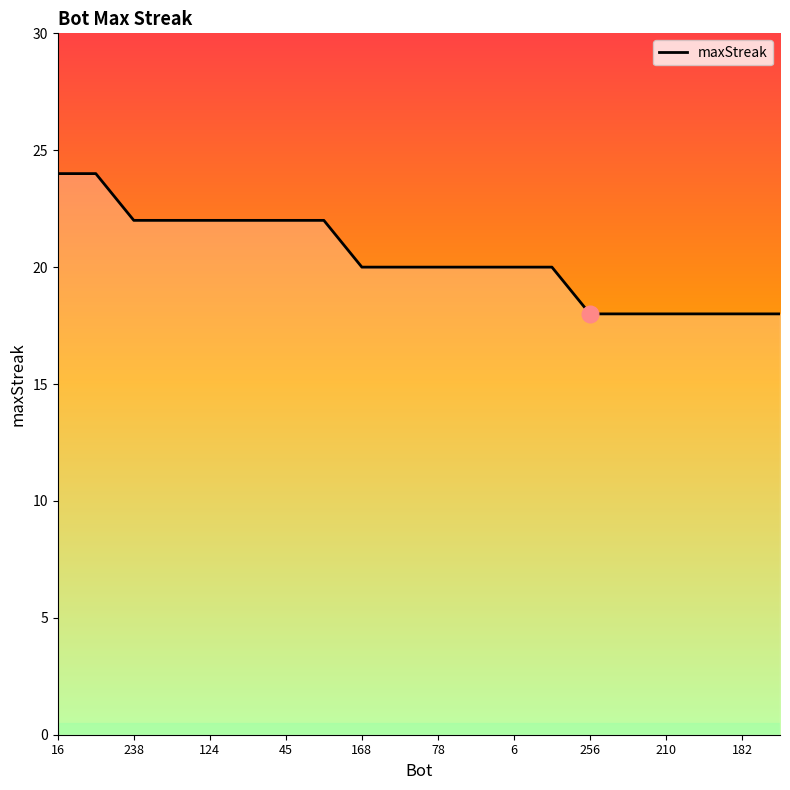

What is the greatest value displayed?

24